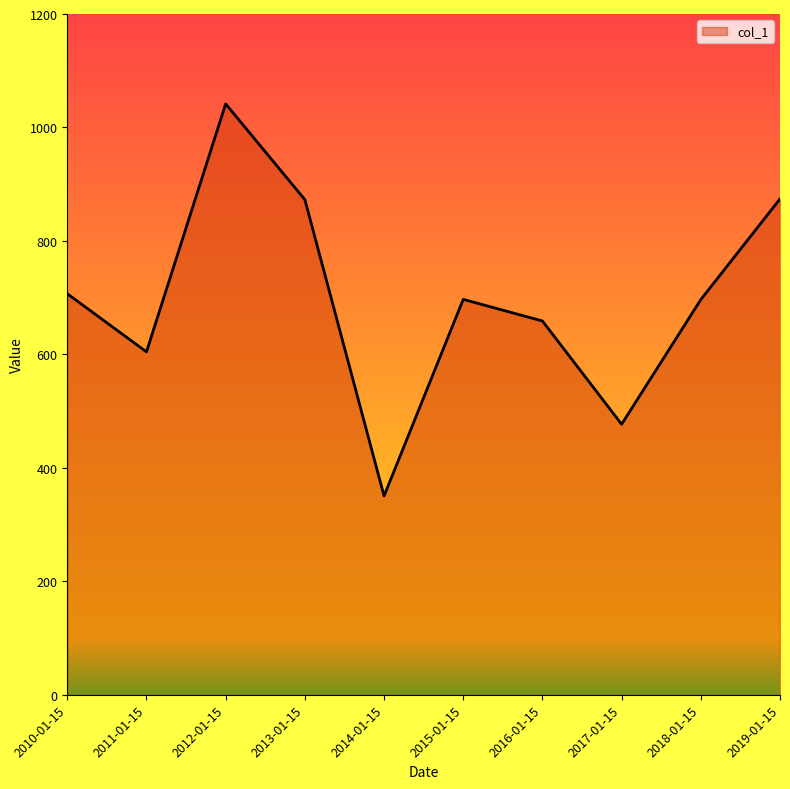

True or false: the data shows 293.0 at 2017-01-15.

False